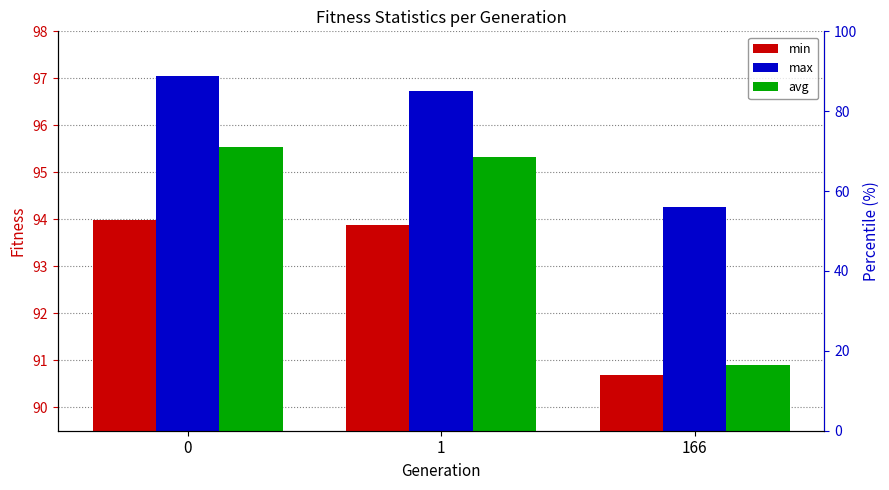

Which series changed the most between 0 and 166?

avg